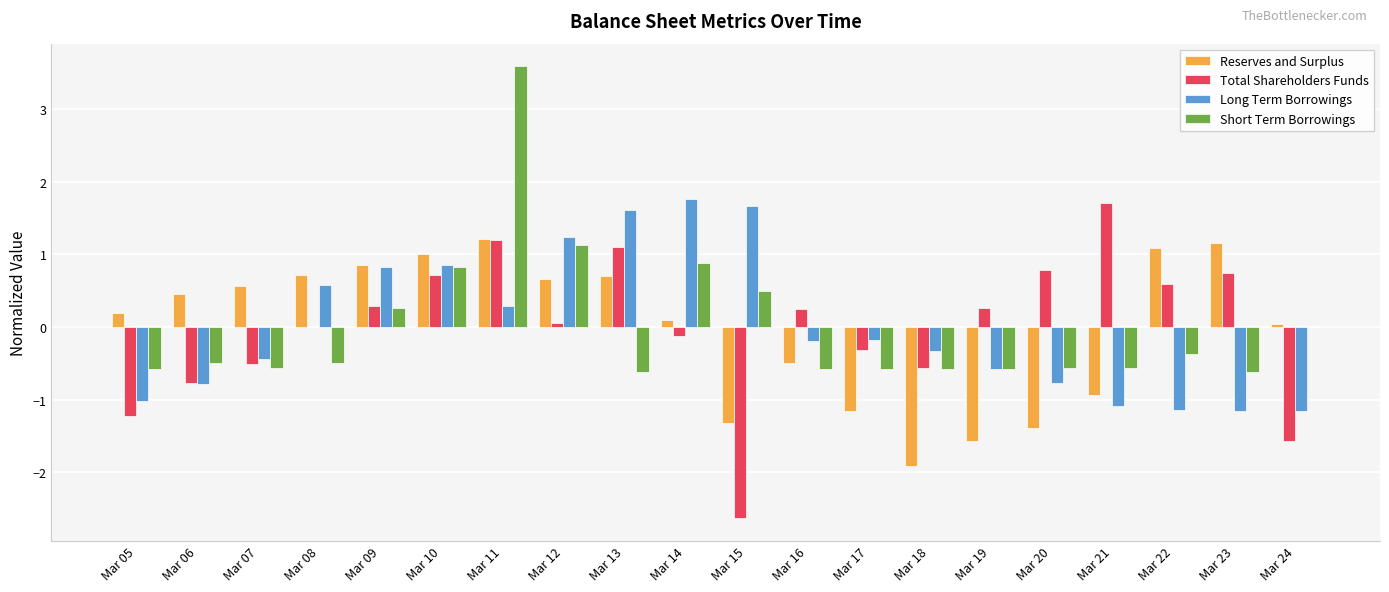

True or false: Reserves and Surplus has a value of 1.2 at Mar 23.

True